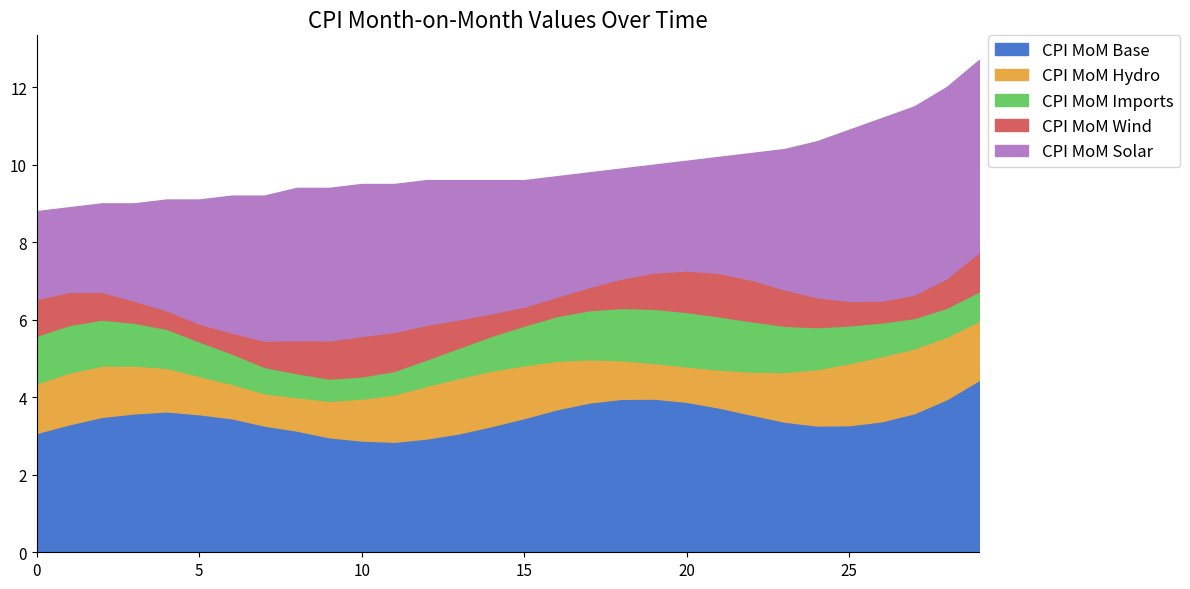

What is the lowest value of the CPI MoM Base series?

2.9